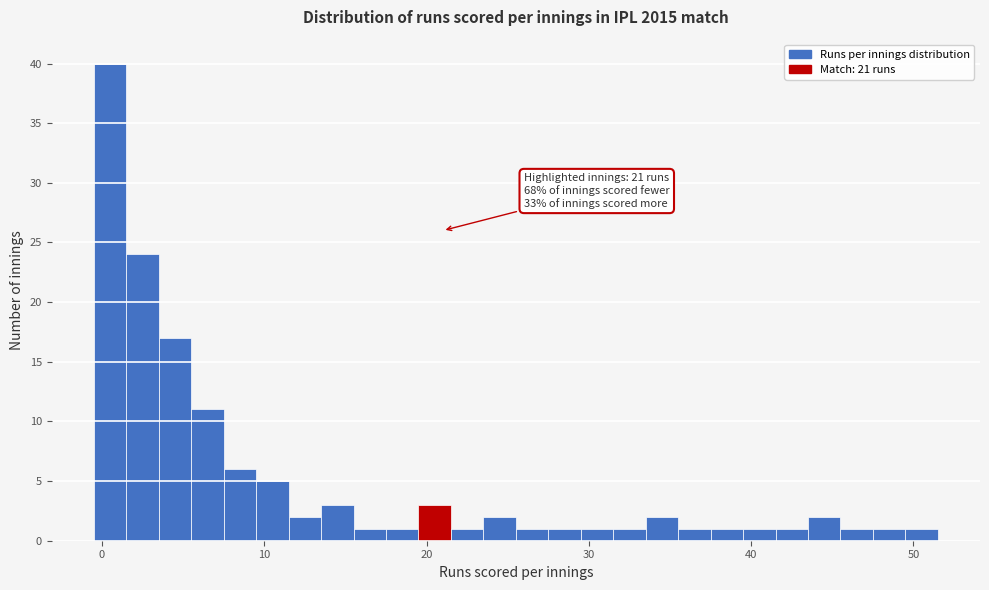

Around what value on the x-axis is the tallest bar? Give the approximate position of its centre, as read against the axis.

1